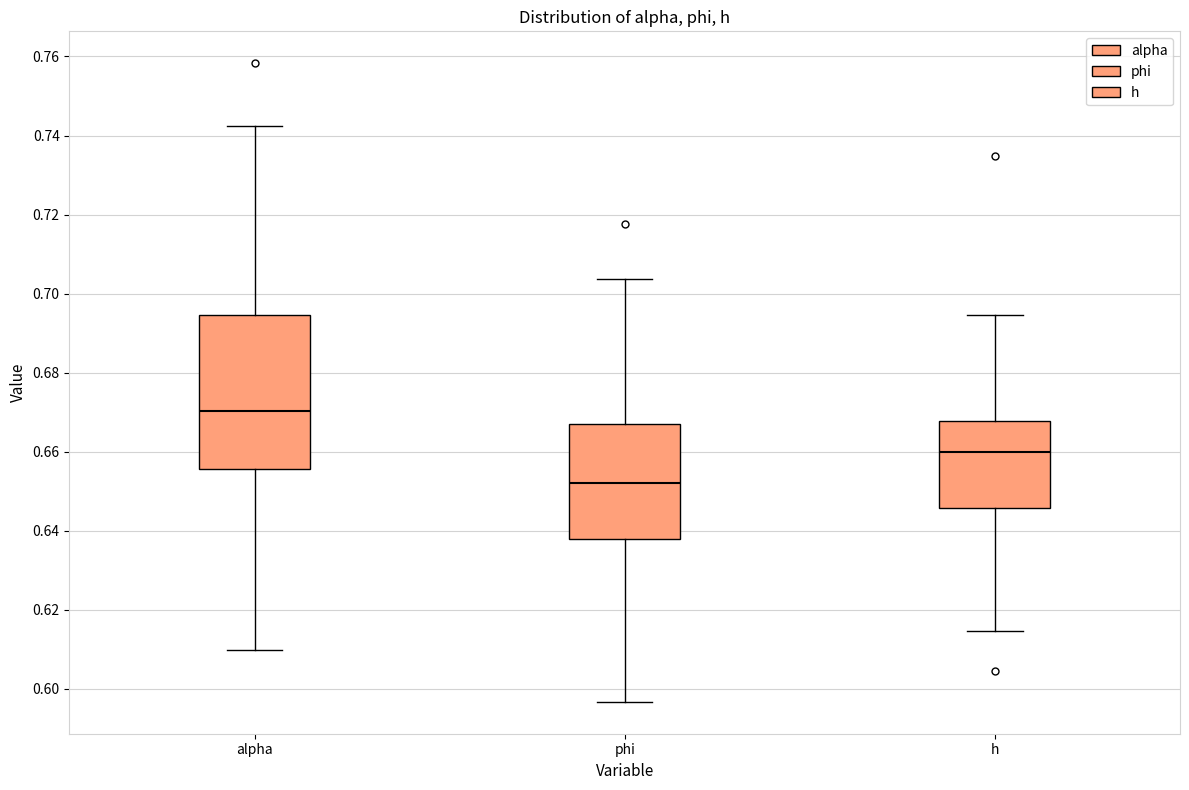

Which box's median line is the highest?

alpha